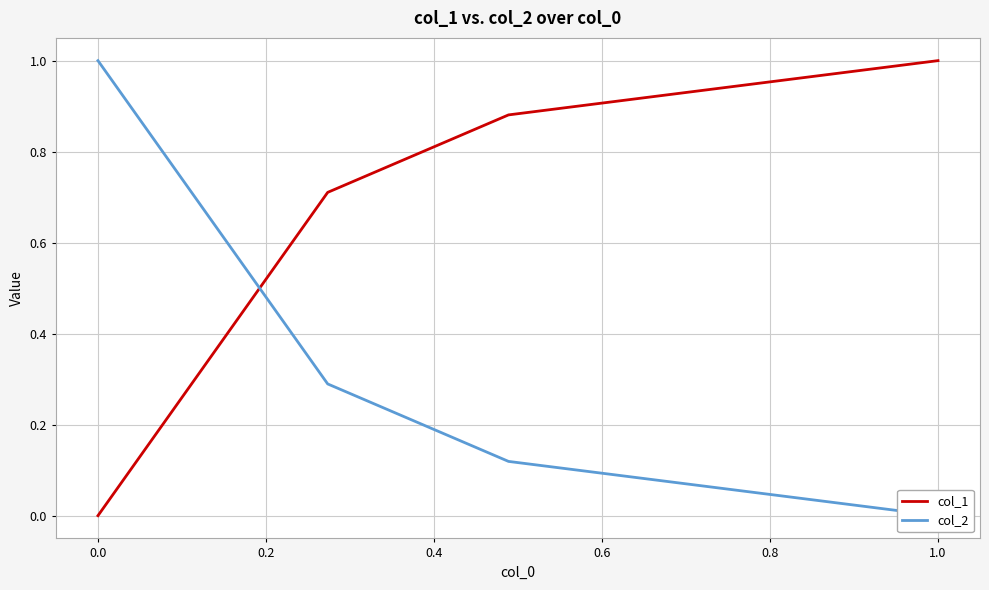

After their last crossing, which series has the higher values: col_1 or col_2?

col_1